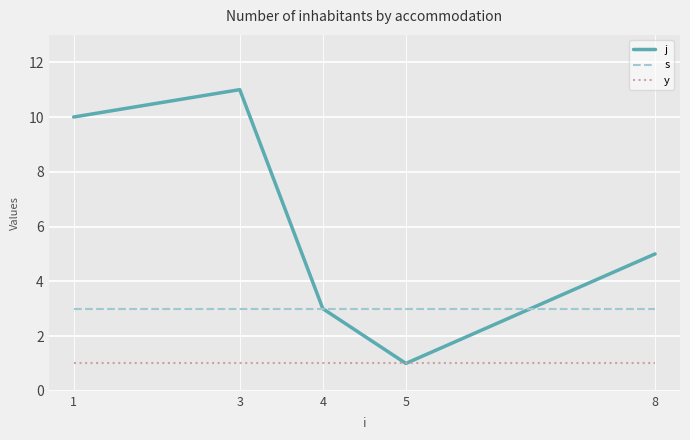

True or false: j and s intersect in this chart.

True